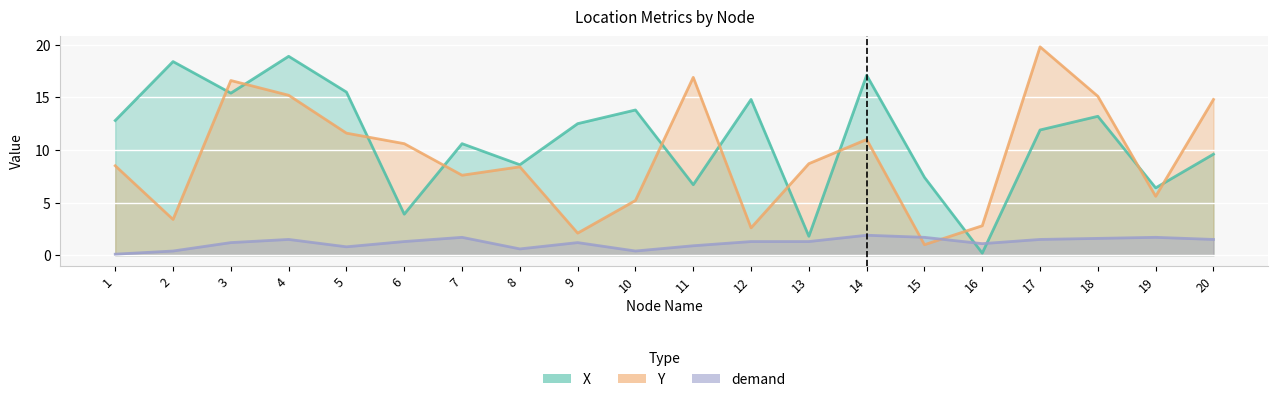

Which series changed the most between 10 and 15?

X